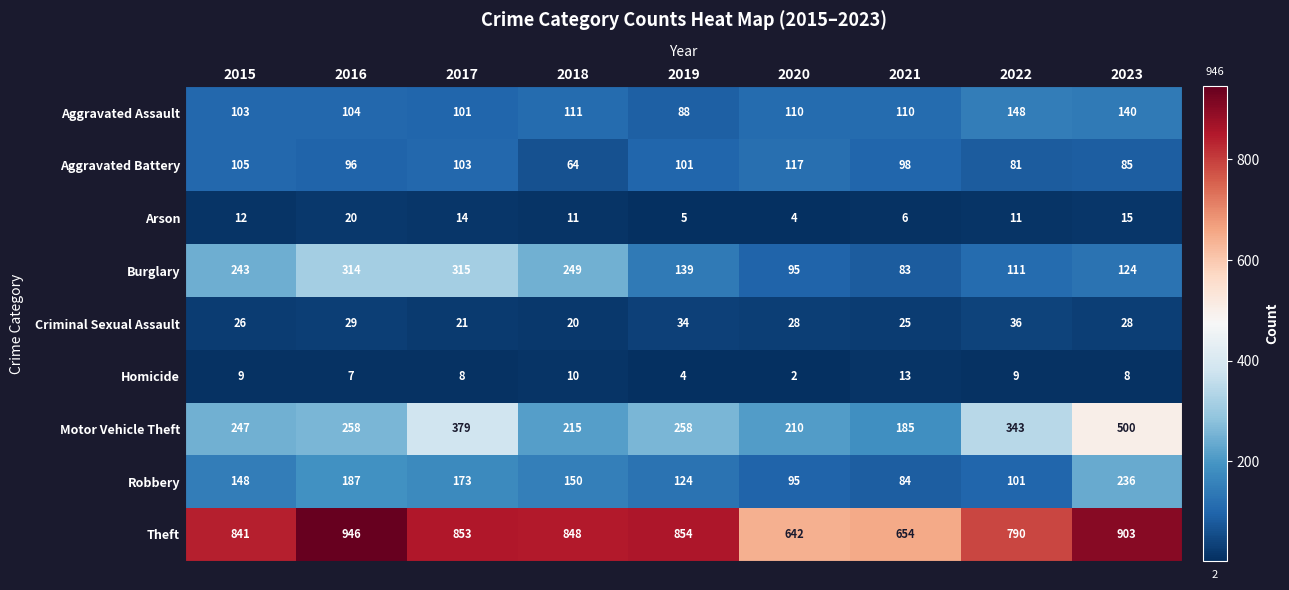

Which series changed the most between 2021 and 2023?

Motor Vehicle Theft